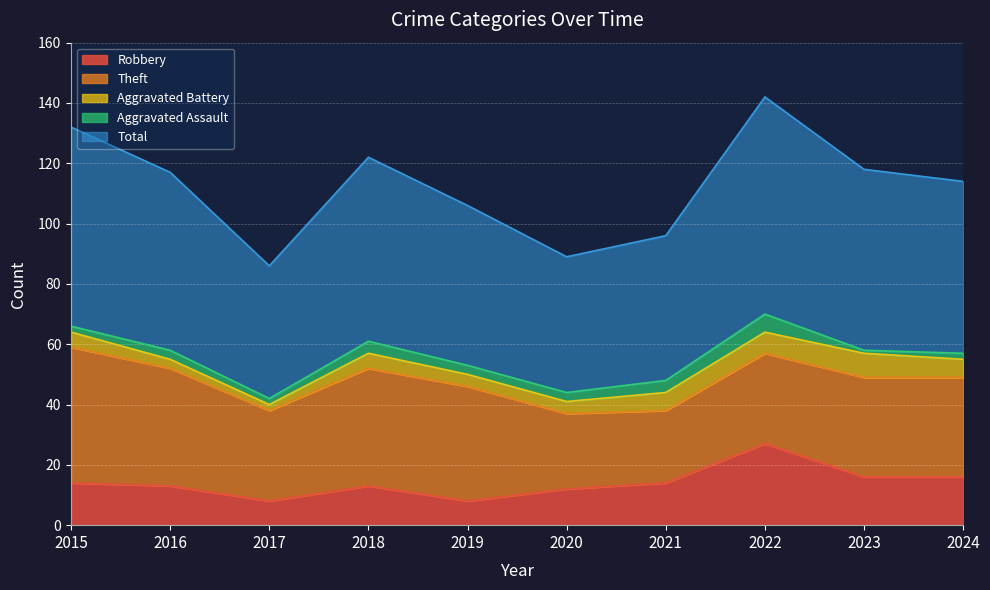

At which category is the sum across all series the highest?

2022